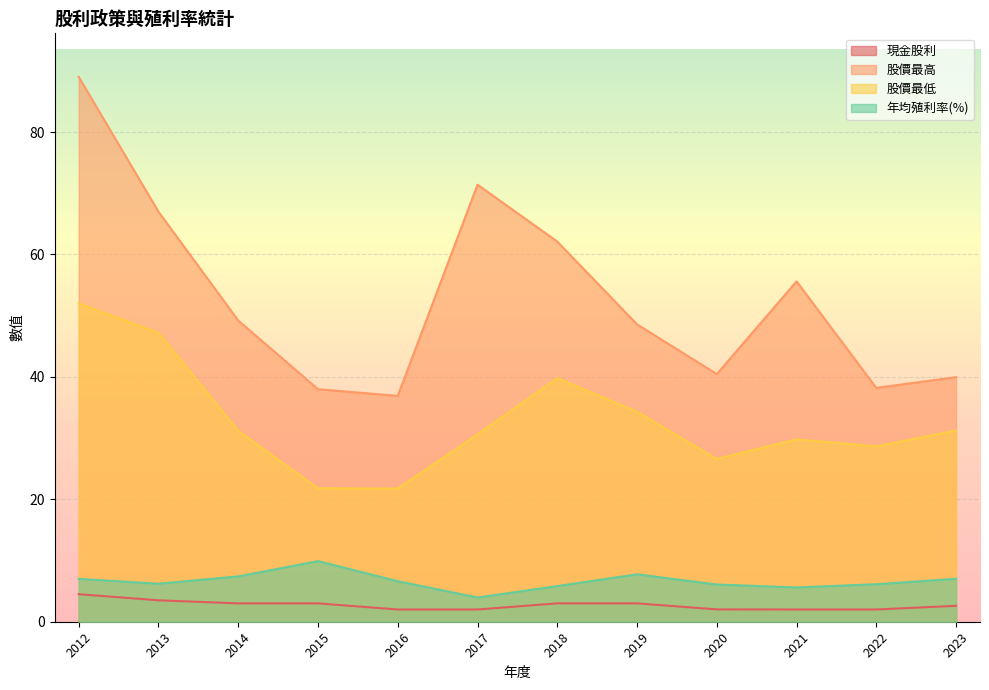

How many values in the 股價最高 series exceed 49?

6